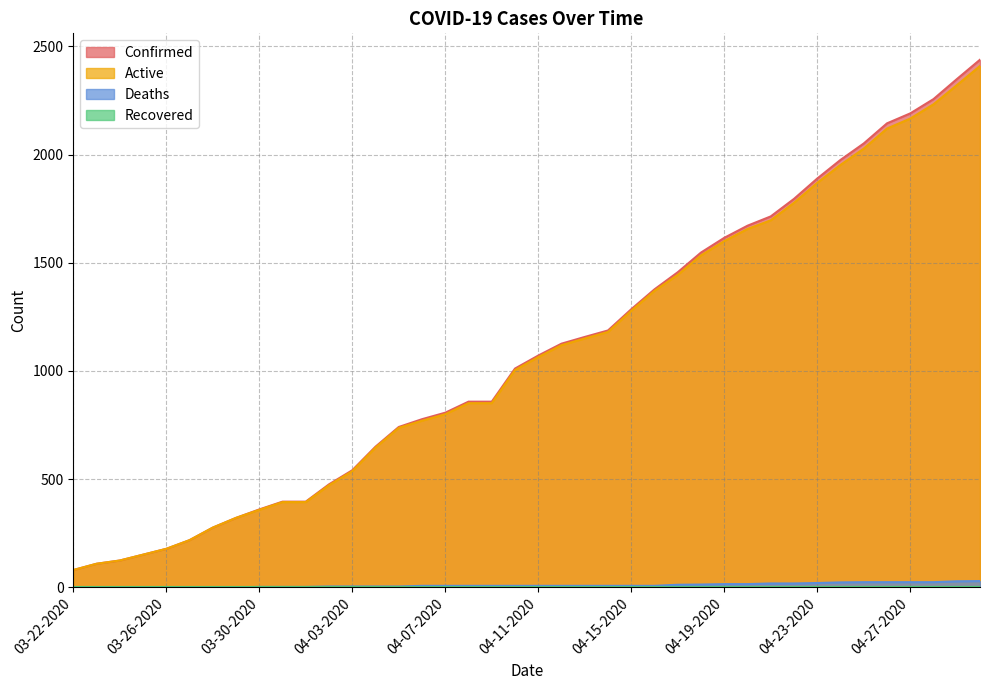

Does the chart have visible grid lines?

Yes